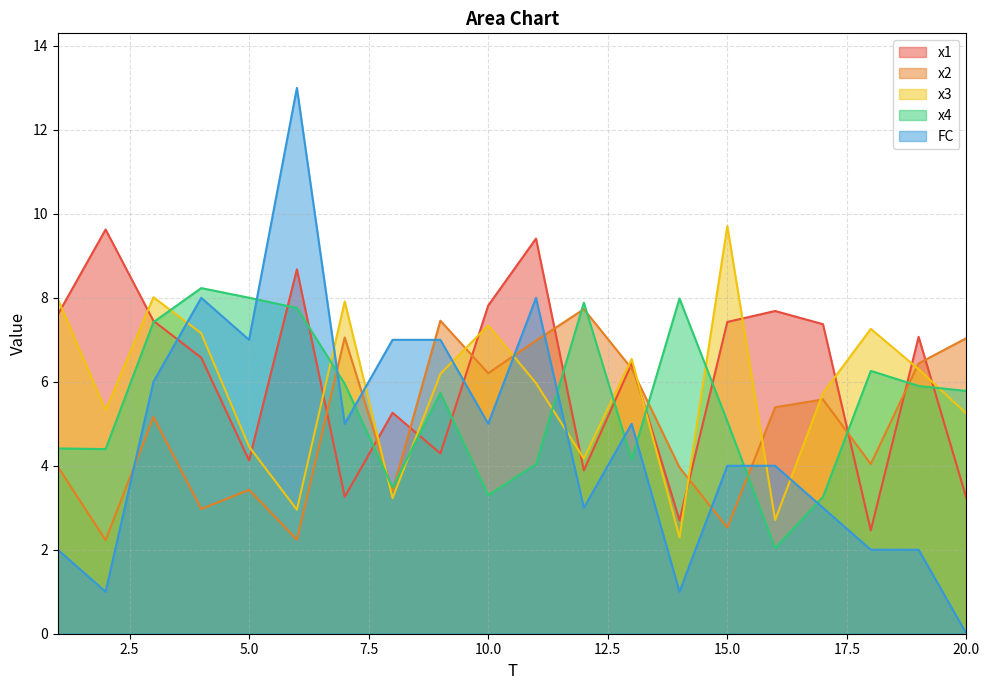

Which has a higher value, 18 or 17?

17